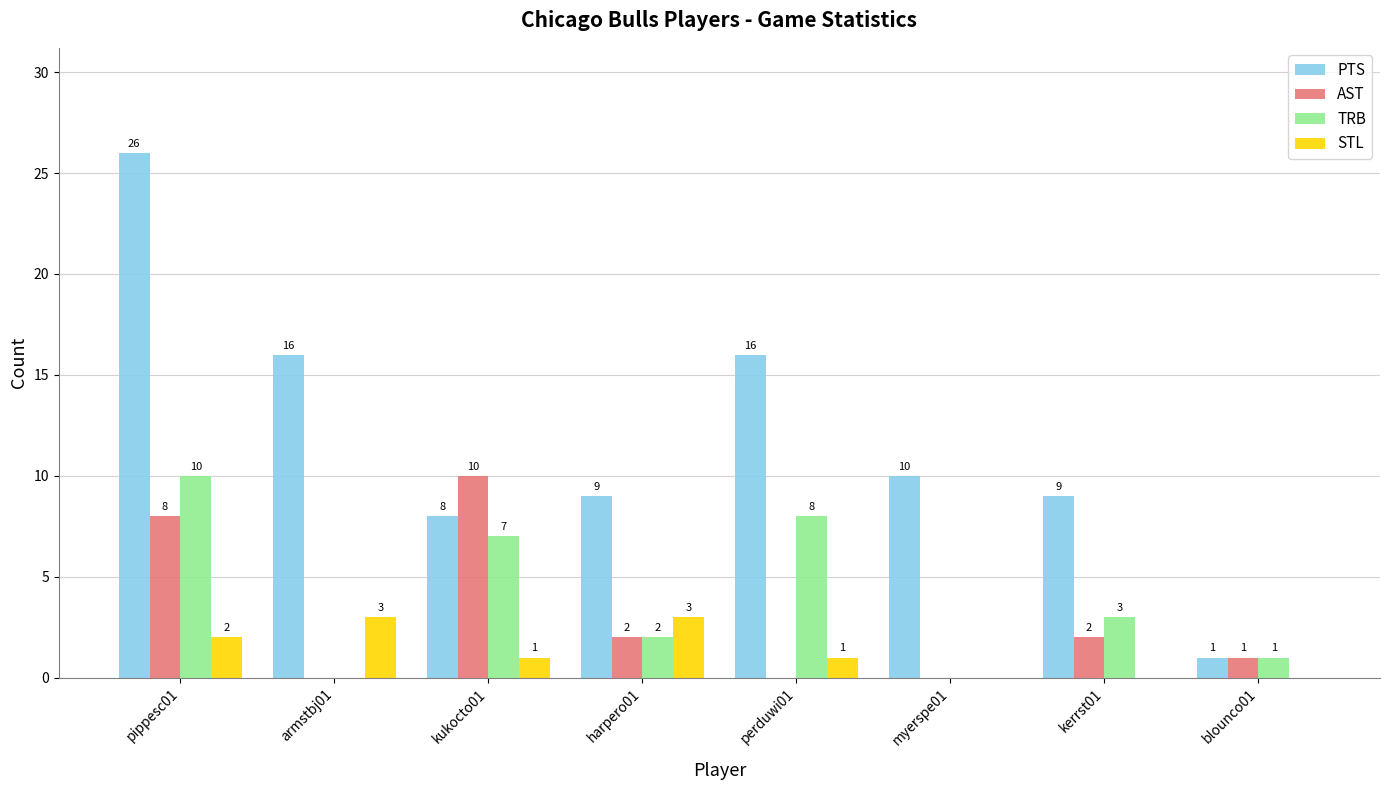

Reading left to right, transcribe all the data shown in this chart.

PTS: pippesc01=26	armstbj01=16	kukocto01=8	harpero01=9	perduwi01=16	myerspe01=10	kerrst01=9	blounco01=1
AST: pippesc01=8	armstbj01=0	kukocto01=10	harpero01=2	perduwi01=0	myerspe01=0	kerrst01=2	blounco01=1
TRB: pippesc01=10	armstbj01=0	kukocto01=7	harpero01=2	perduwi01=8	myerspe01=0	kerrst01=3	blounco01=1
STL: pippesc01=2	armstbj01=3	kukocto01=1	harpero01=3	perduwi01=1	myerspe01=0	kerrst01=0	blounco01=0